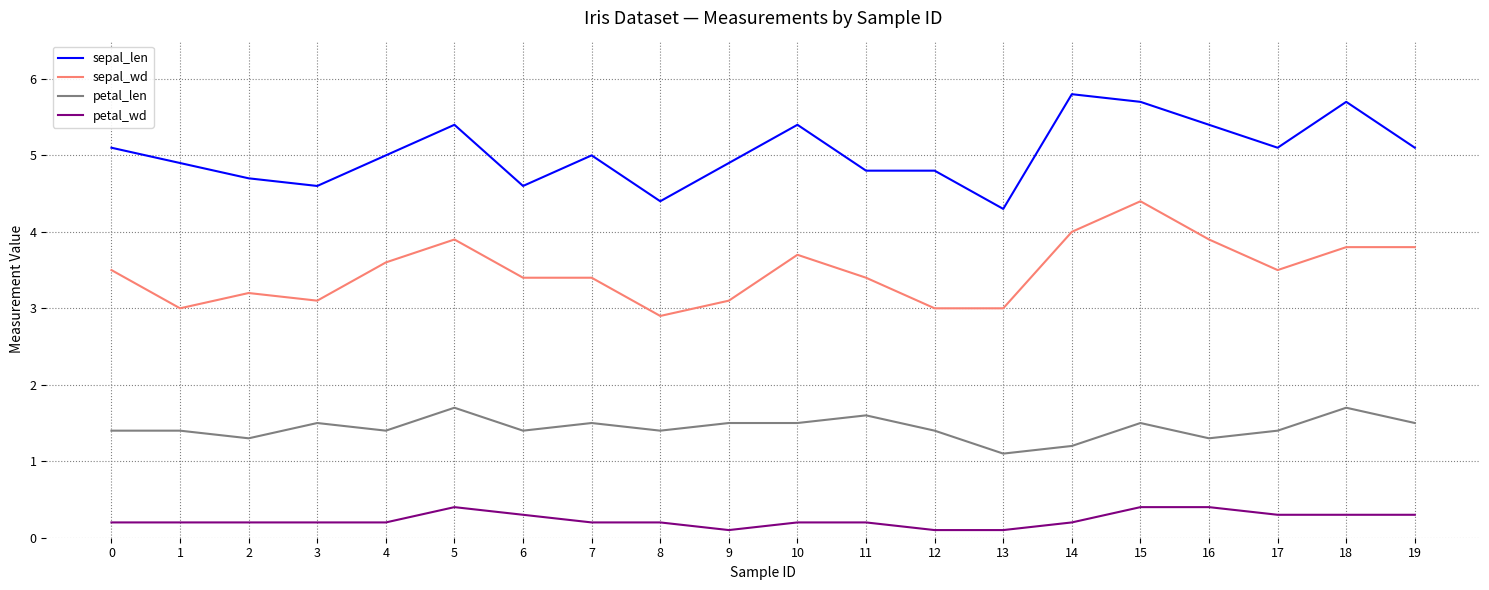

How many lines are shown in the chart?

4